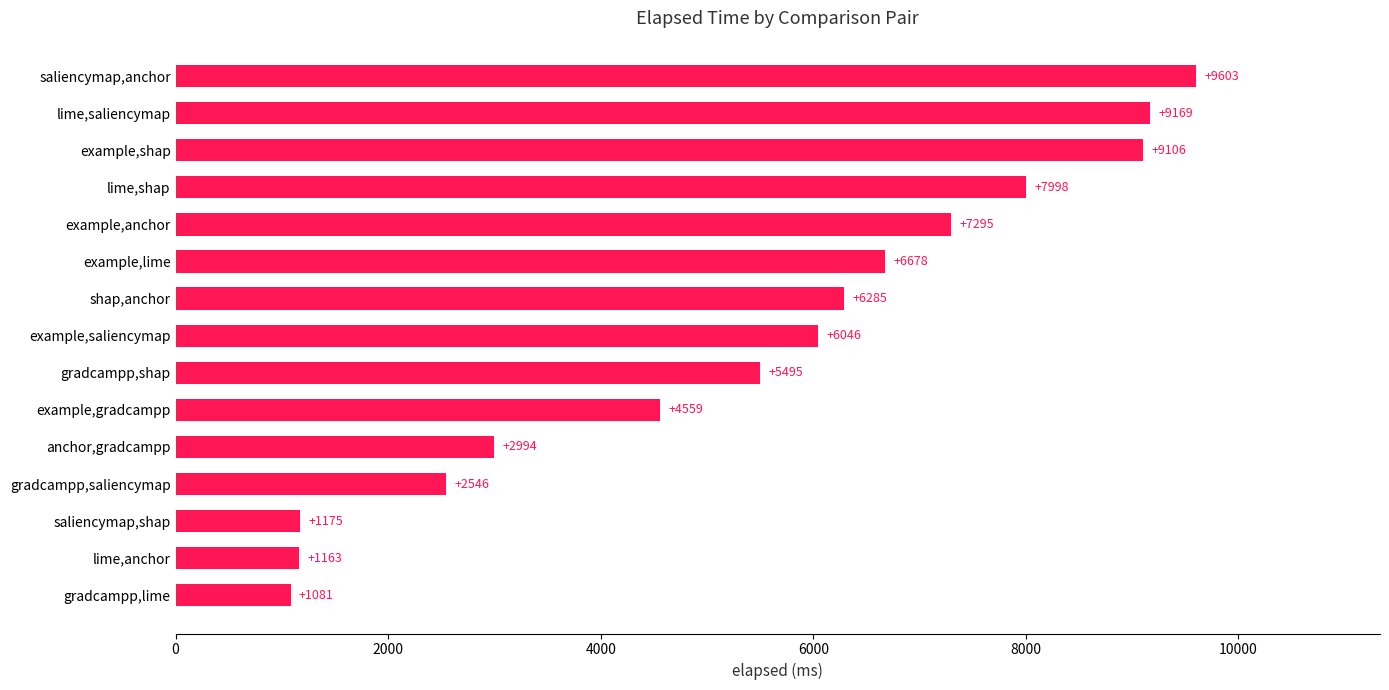

What is the maximum value shown in the chart?

9603